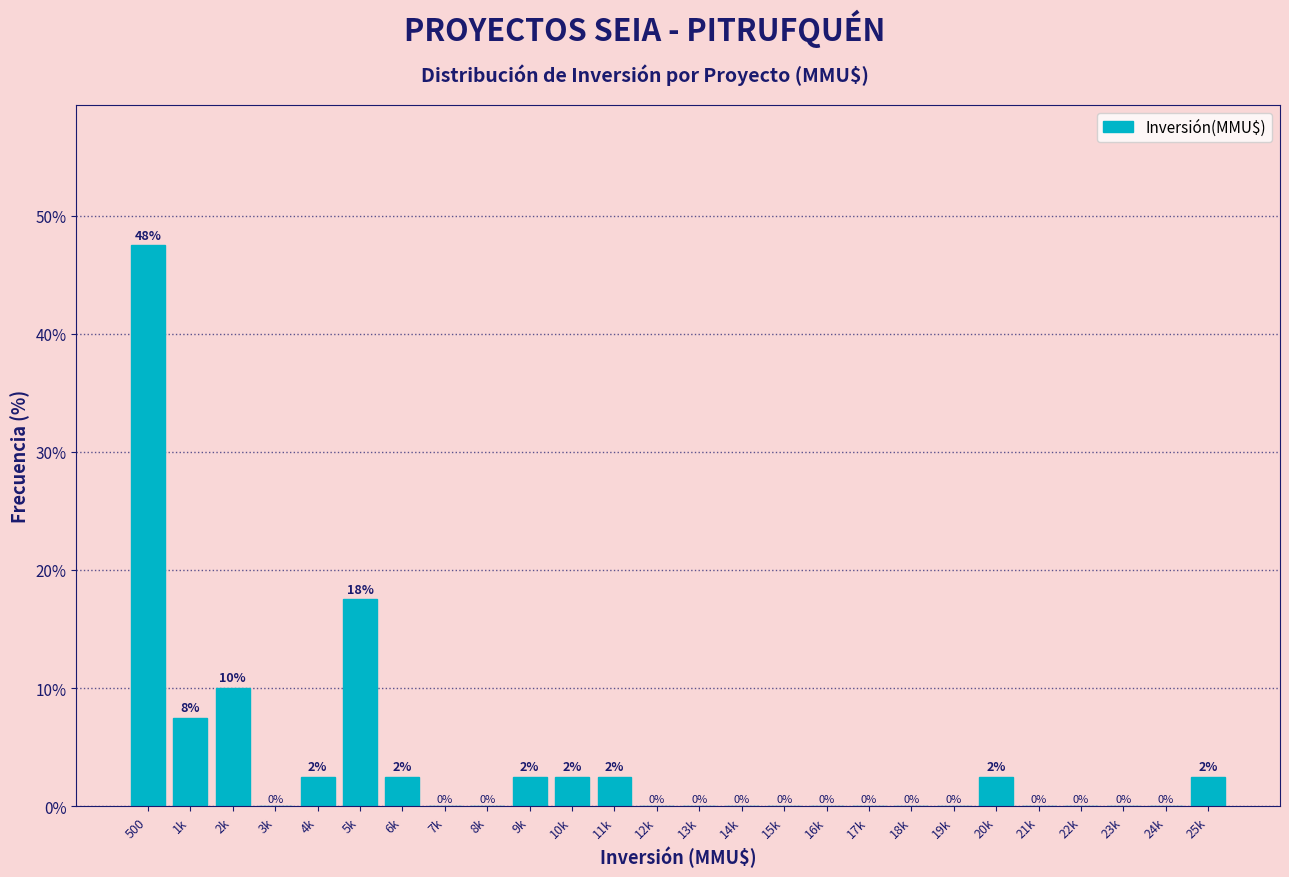

At which label is the value closest to 23?

5k